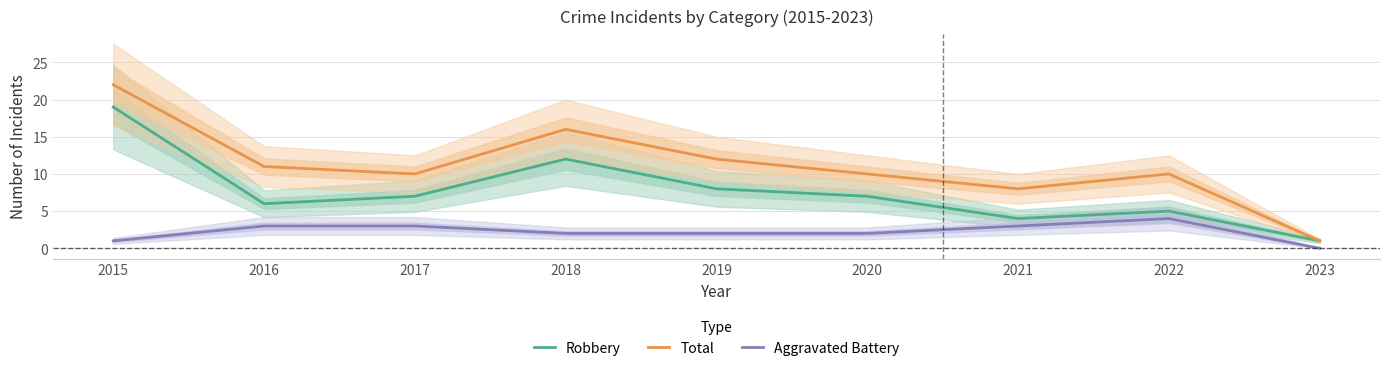

True or false: Aggravated Battery and Robbery intersect in this chart.

False